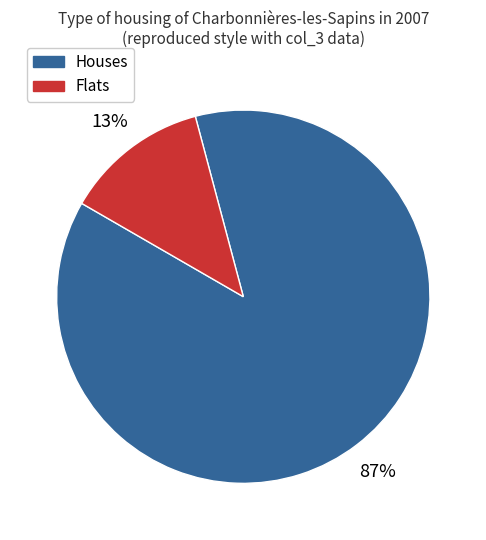

Combined, do Flats and Houses account for over 50%?

Yes